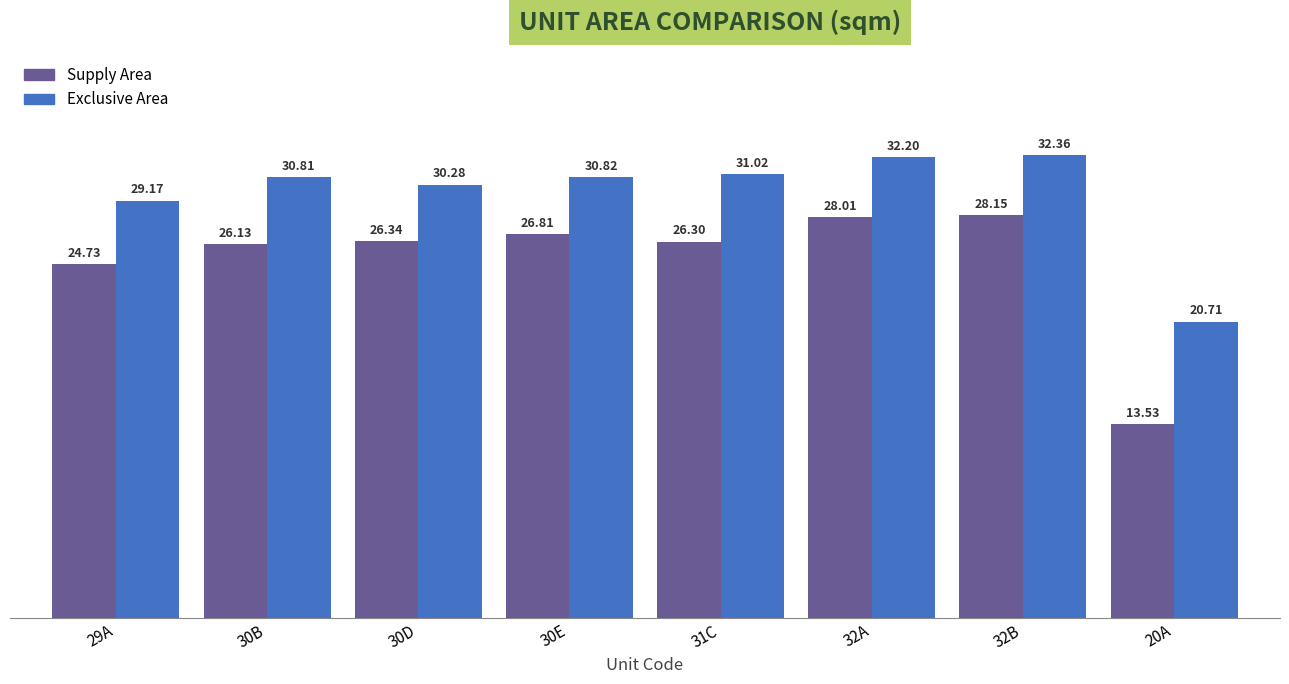

How many bars are there in total?

16